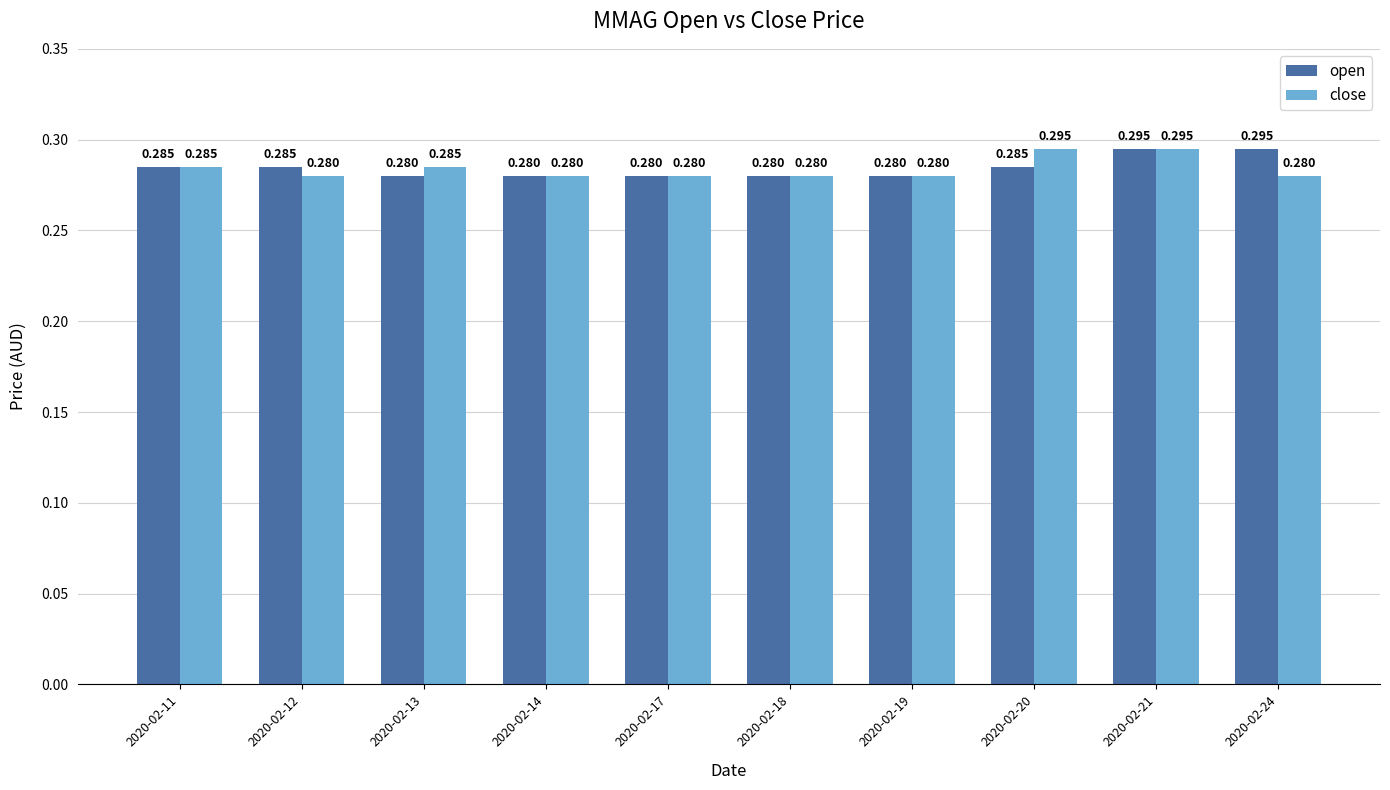

Which series changed the most between 2020-02-13 and 2020-02-20?

close